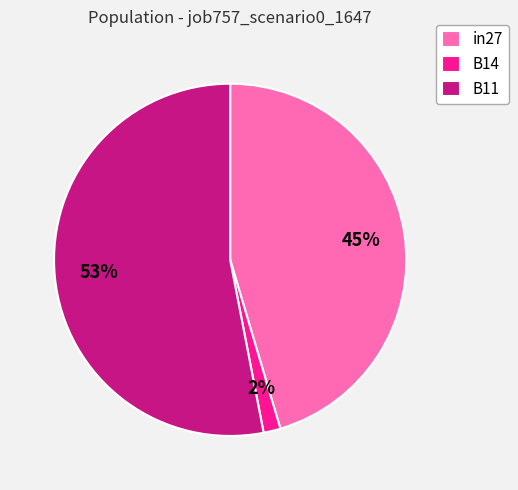

Is it true that B14 is 2% of the pie?

True